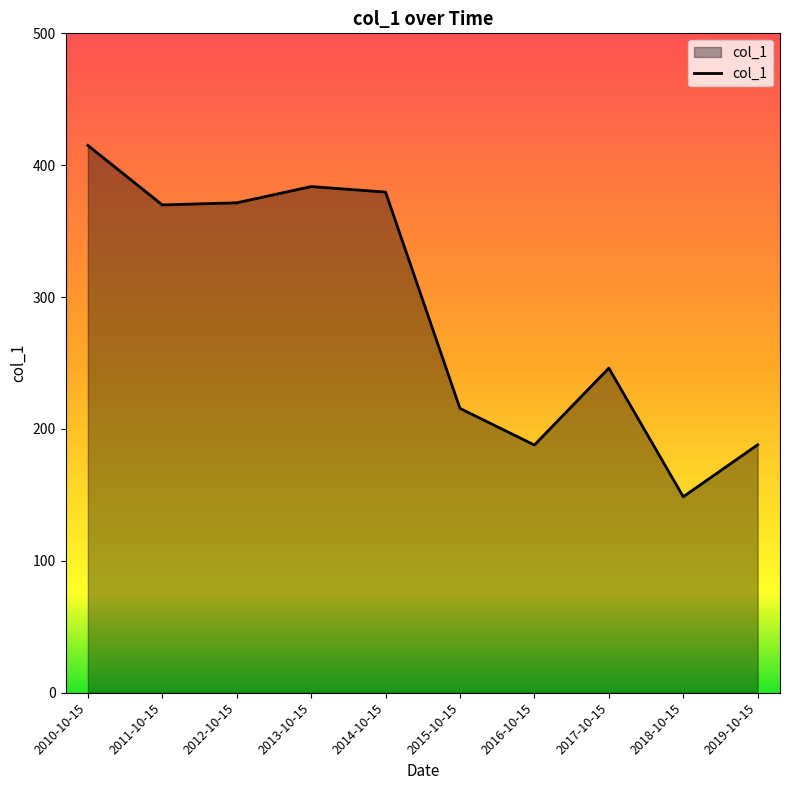

Approximately how many times larger is the value at 2011-10-15 compared to 2018-10-15?

2.5